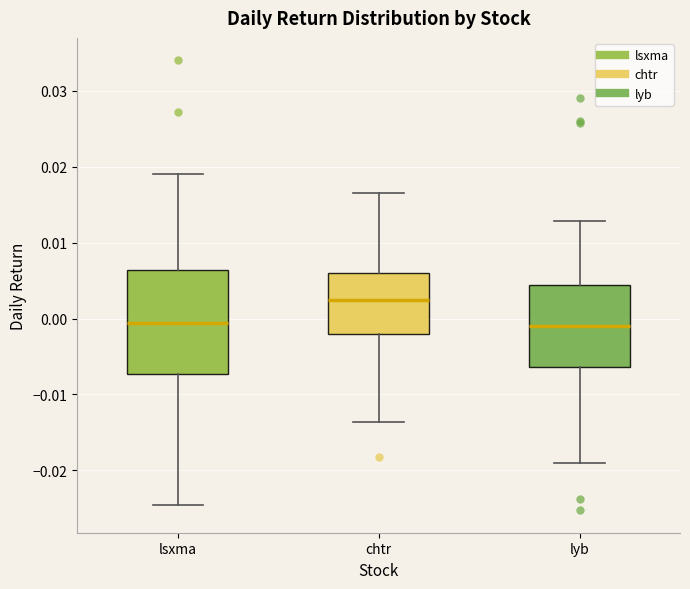

Reading left to right, transcribe this box plot: for each box, give where its median line is, the range the box spans, and where its two whiskers end, as read against the y-axis. The values are not printed on the chart, so give them approximately, as read against the axis.

lsxma: median -0.001, box -0.007 to 0.006, whiskers -0.025 to 0.019
chtr: median 0.002, box -0.002 to 0.006, whiskers -0.014 to 0.017
lyb: median -0.001, box -0.006 to 0.004, whiskers -0.019 to 0.013